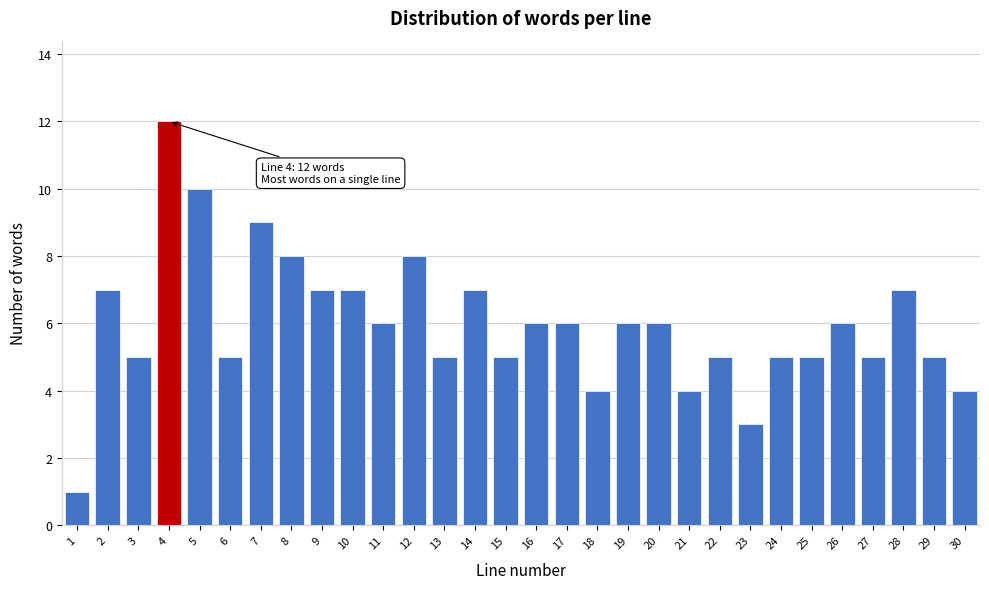

Reading left to right, transcribe all the data shown in this chart.

1=1	2=7	3=5	4=12	5=10	6=5	7=9	8=8	9=7	10=7	11=6	12=8	13=5	14=7	15=5	16=6	17=6	18=4	19=6	20=6	21=4	22=5	23=3	24=5	25=5	26=6	27=5	28=7	29=5	30=4